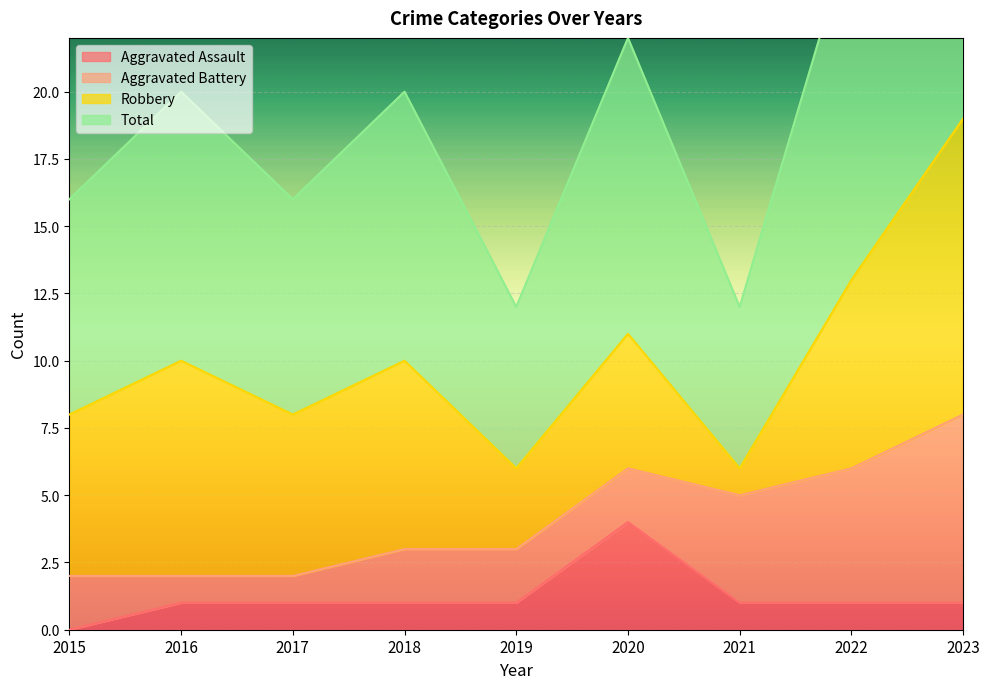

True or false: Aggravated Assault and Total cross at least once.

False